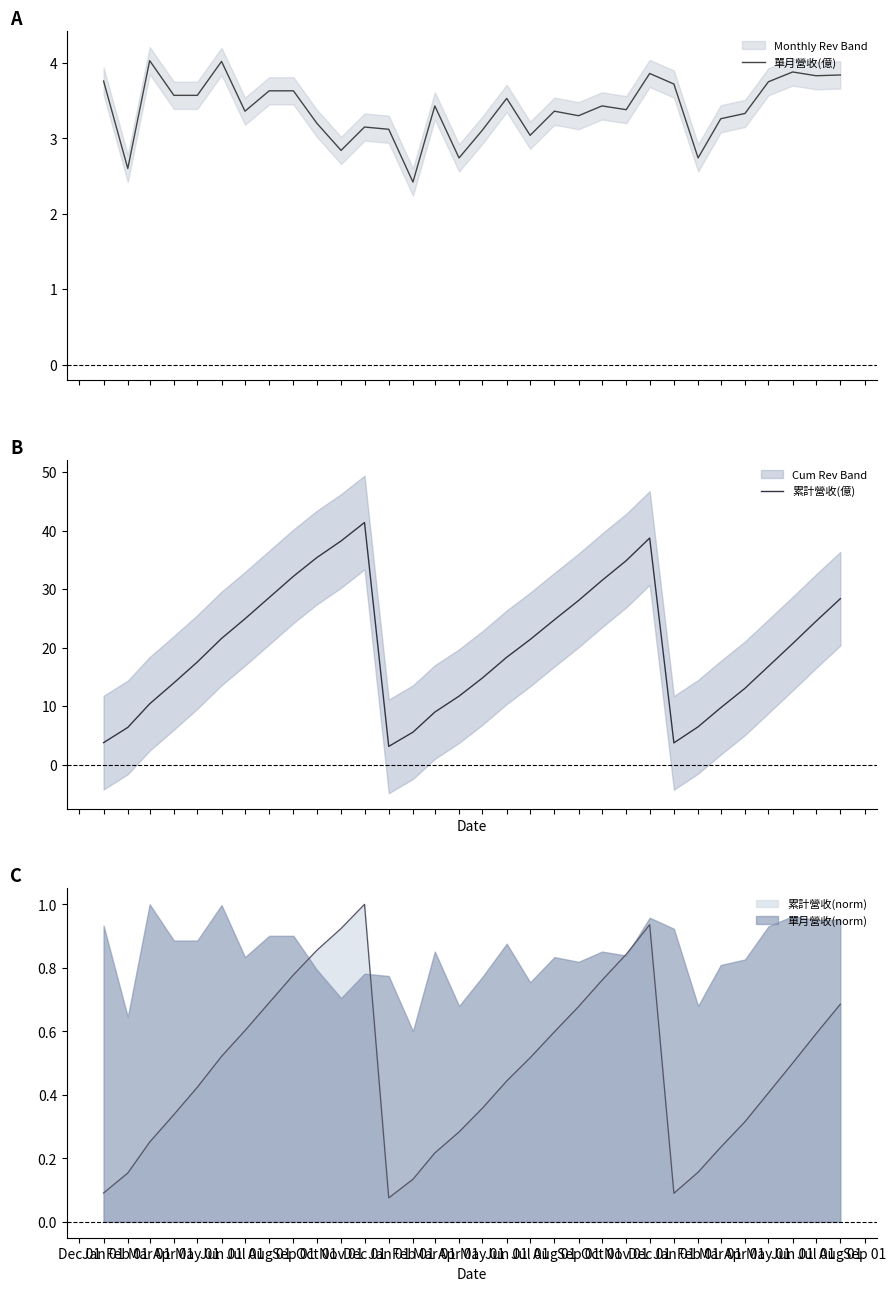

What is the lowest value of the 單月營收(億) series?

2.4